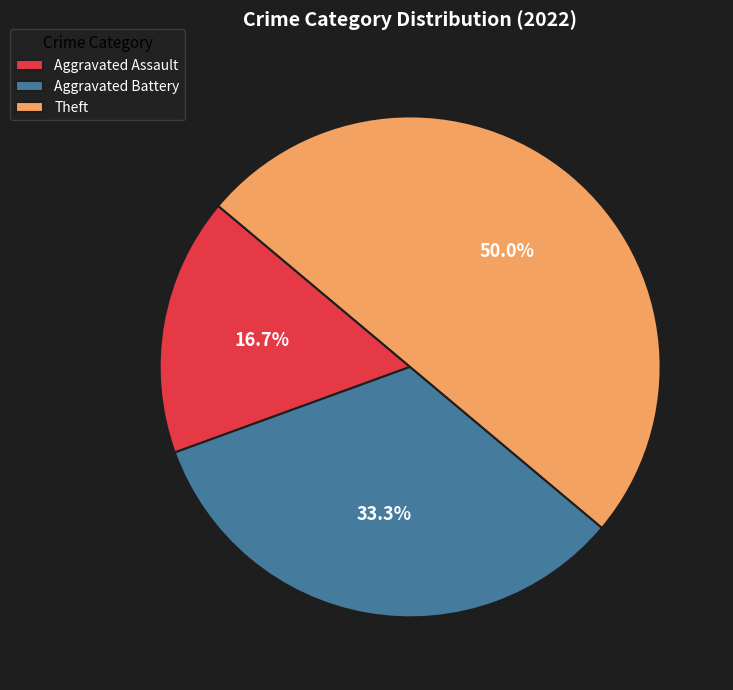

What percentage is the Aggravated Assault slice, to the nearest percent?

17%